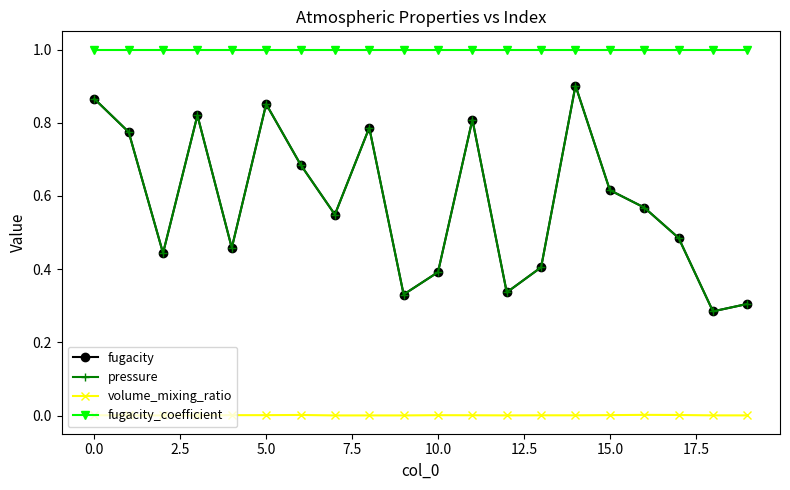

At how many categories does at least one series exceed 0?

20